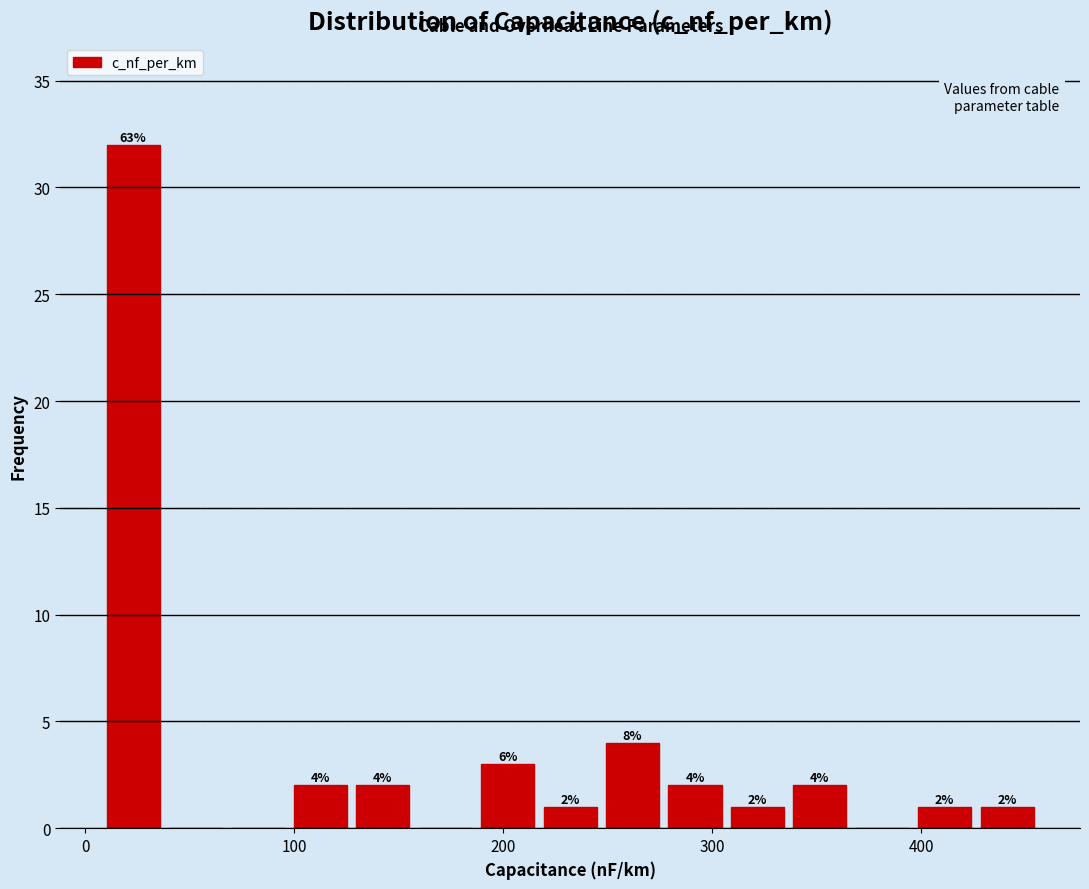

Read against the x-axis, roughly where is the centre of the tallest bar?

20